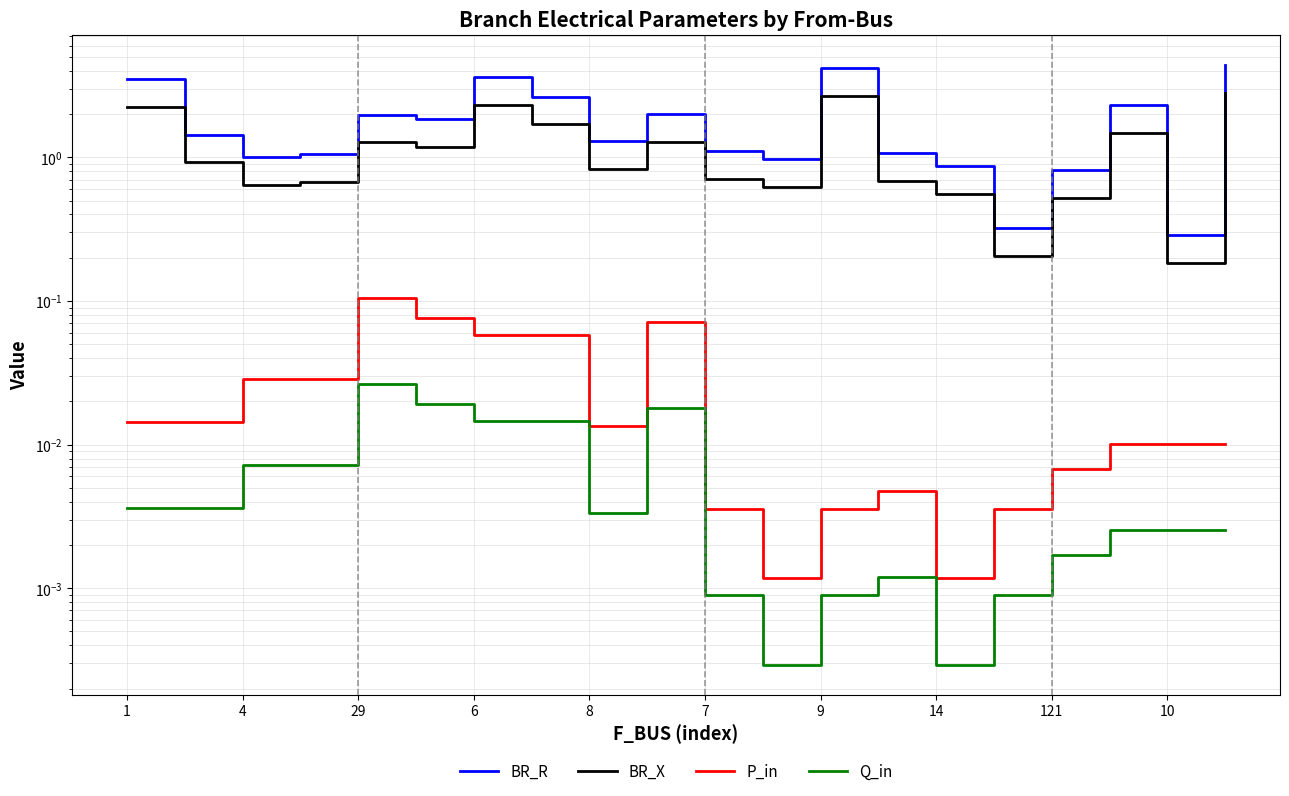

True or false: P_in and BR_X cross at least once.

False